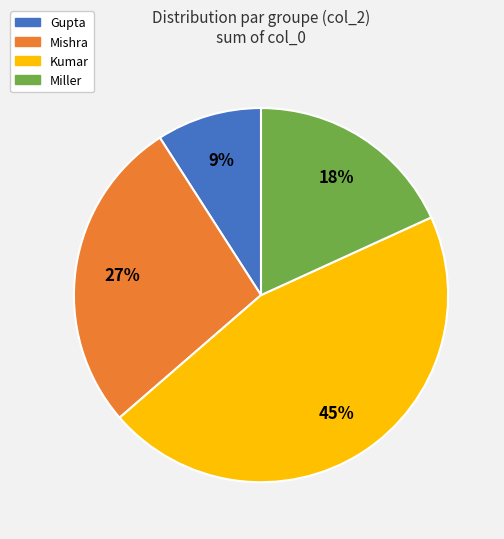

To the nearest percent, what portion does Kumar represent?

45%